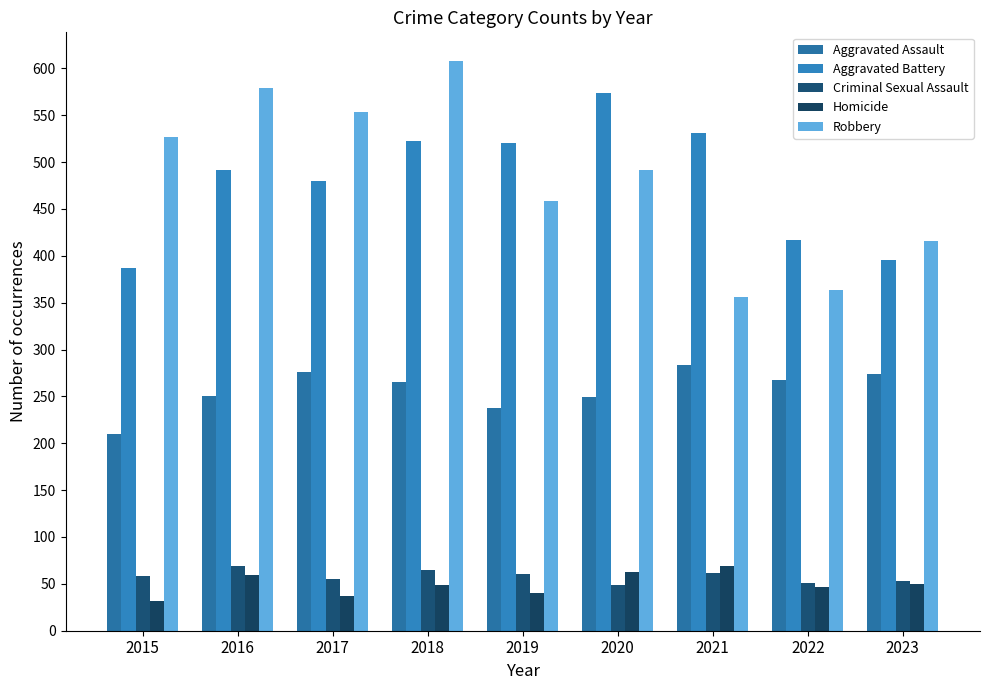

What is the difference between the Aggravated Battery values at 2023 and 2018?

127